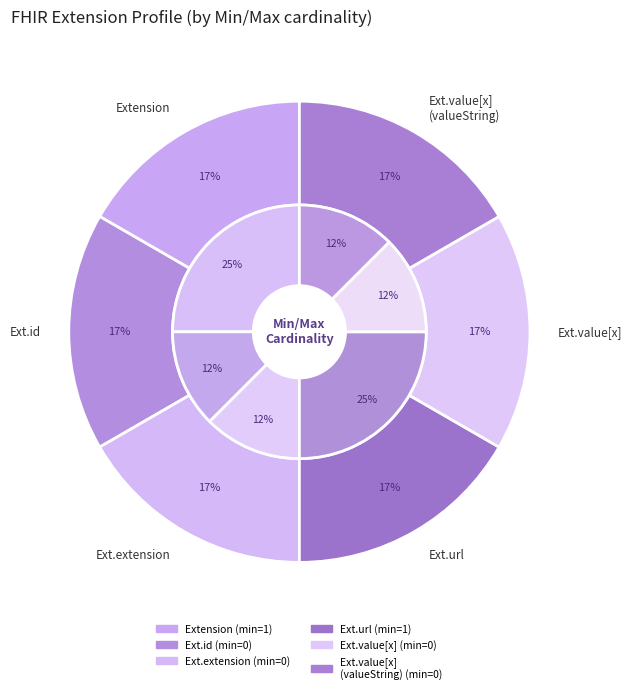

Combined, do Extension.url and Extension account for over 50%?

No